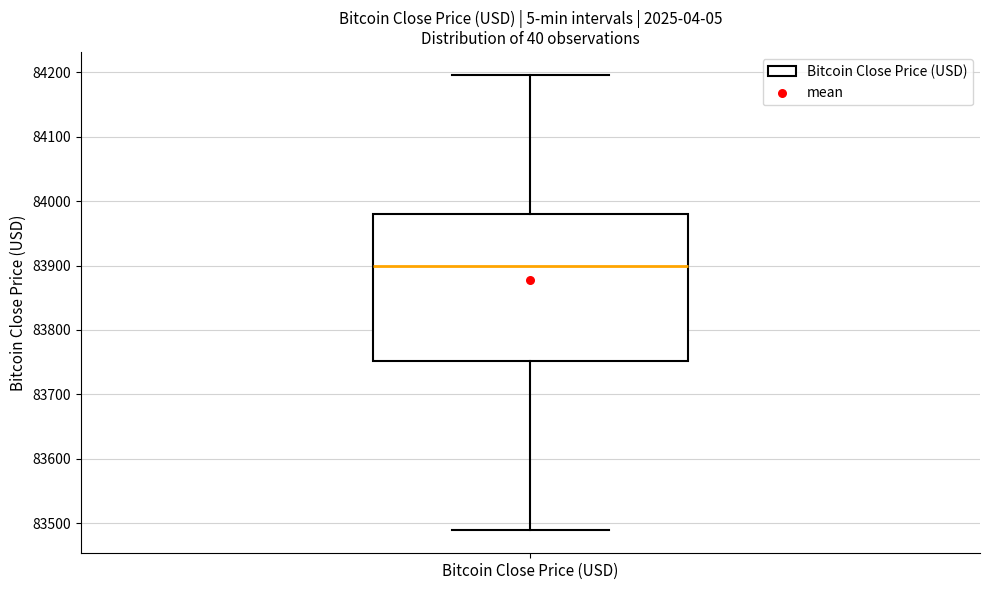

Transcribe this box plot: give where the median line is, the range the box spans, and where the two whiskers end, as read against the y-axis. The values are not printed on the chart, so give them approximately, as read against the axis.

median 83900, box 83750 to 83980, whiskers 83490 to 84200